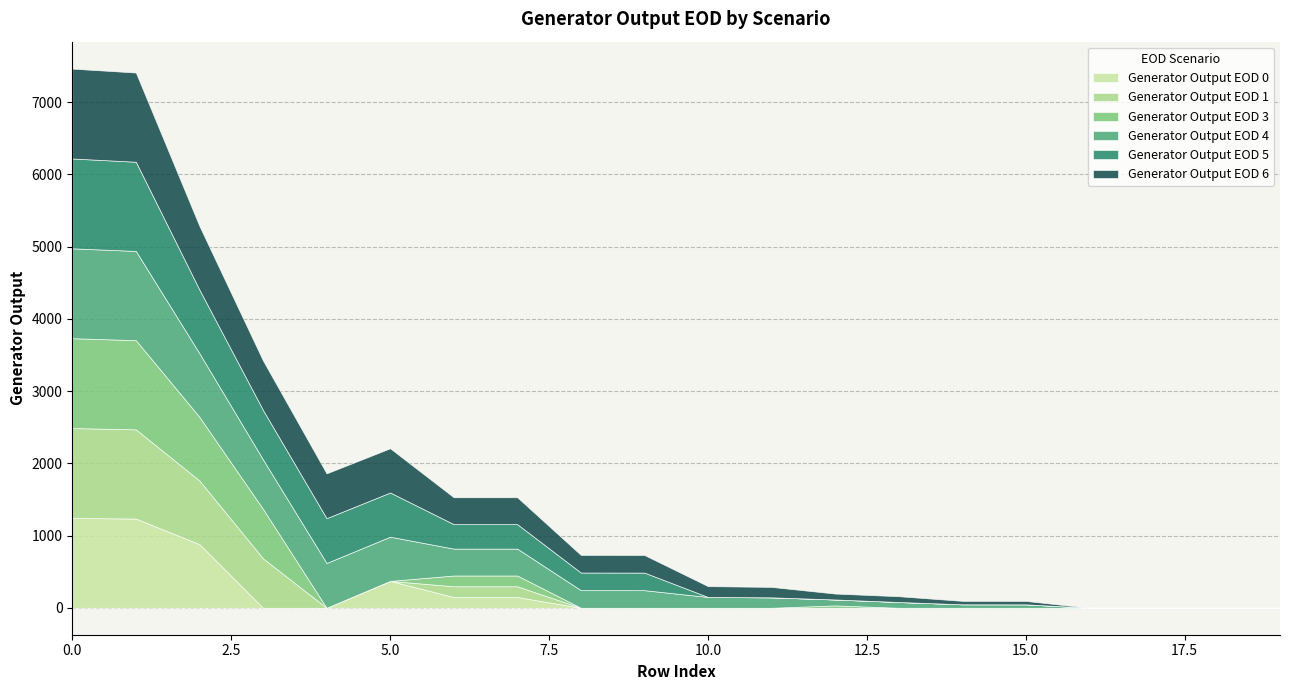

How many values in the Generator Output EOD 4 series are below 243?

10